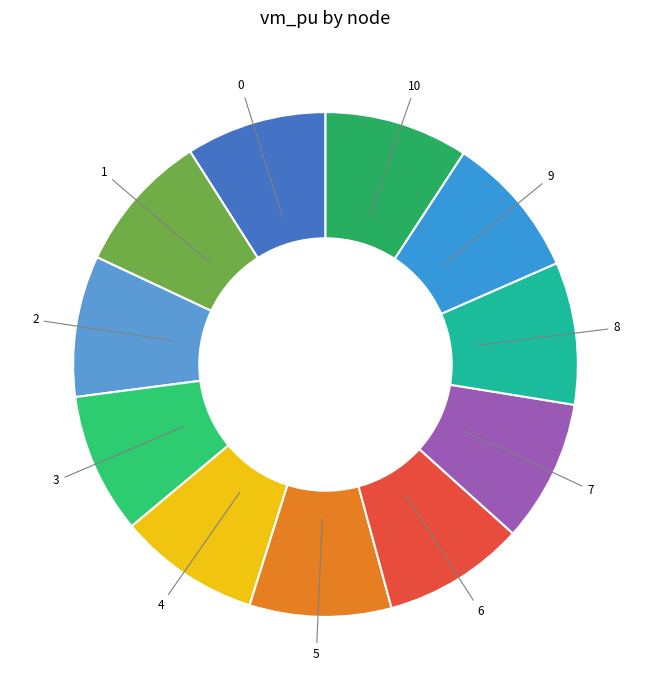

Does any single category account for the majority?

No